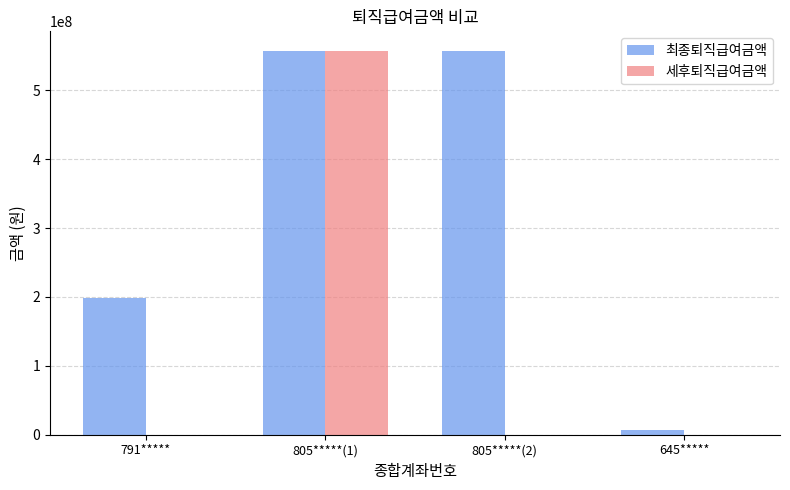

How many distinct data groups are displayed?

2